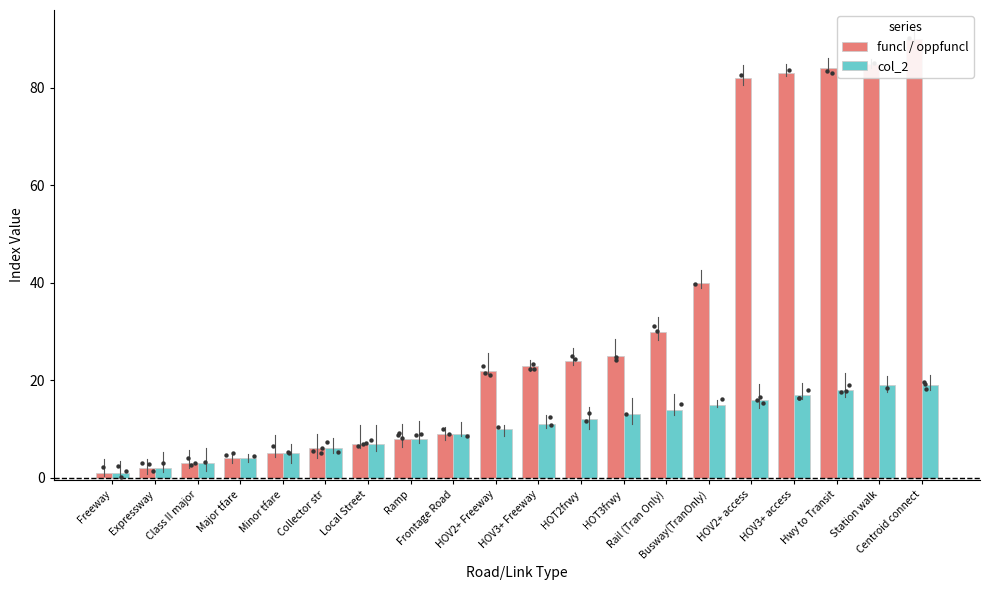

Which series contains the highest Y value?

funcl / oppfuncl